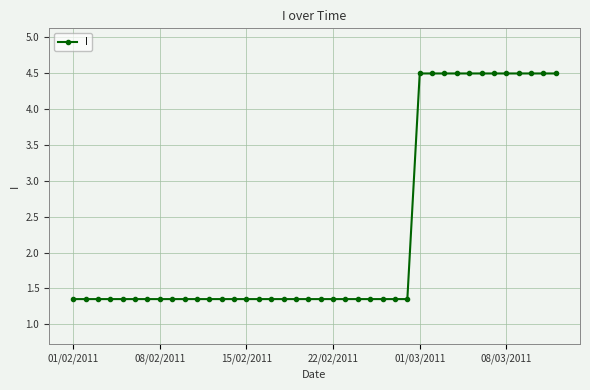

What is the average value?

2.3